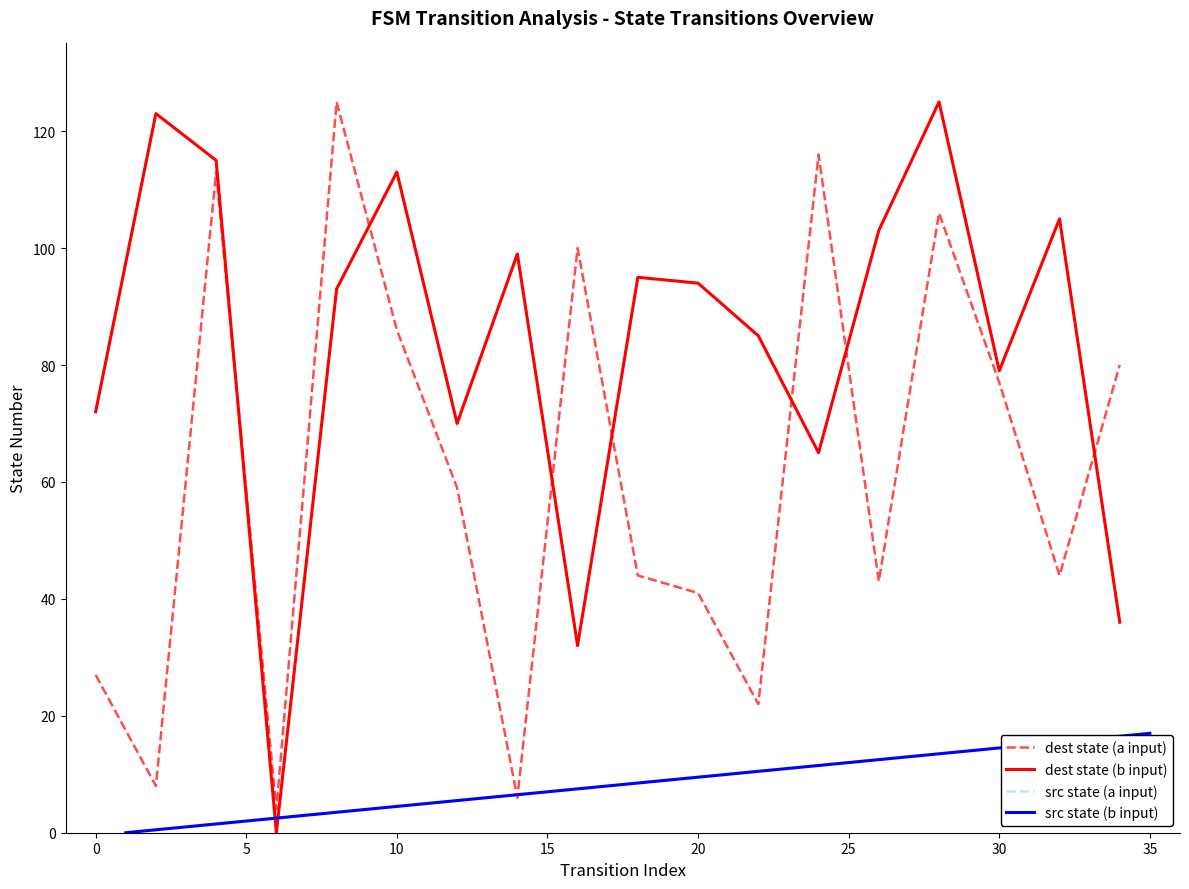

How many data points in dest state (a input) are less than 59?

9